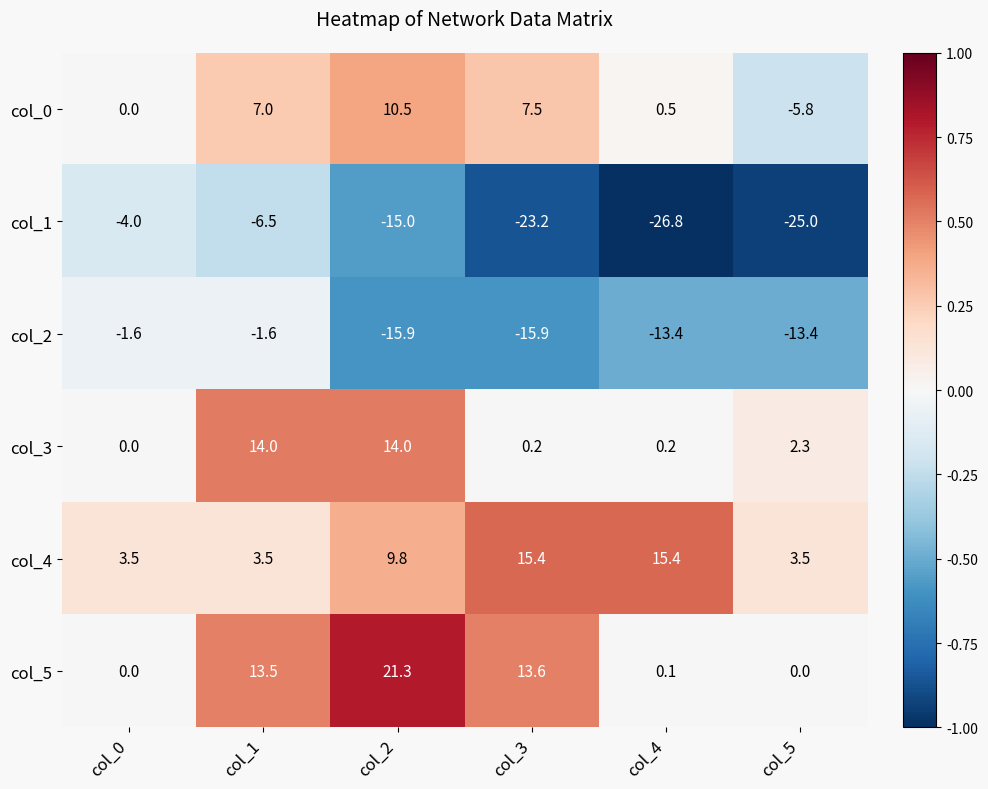

The value of col_1 at col_5 is -25.0. True or false?

True